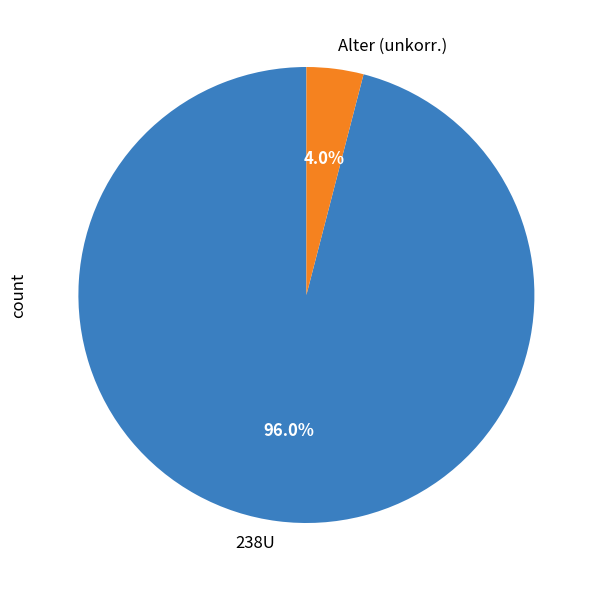

Which has a higher value, Alter (unkorr.) or 238U?

238U